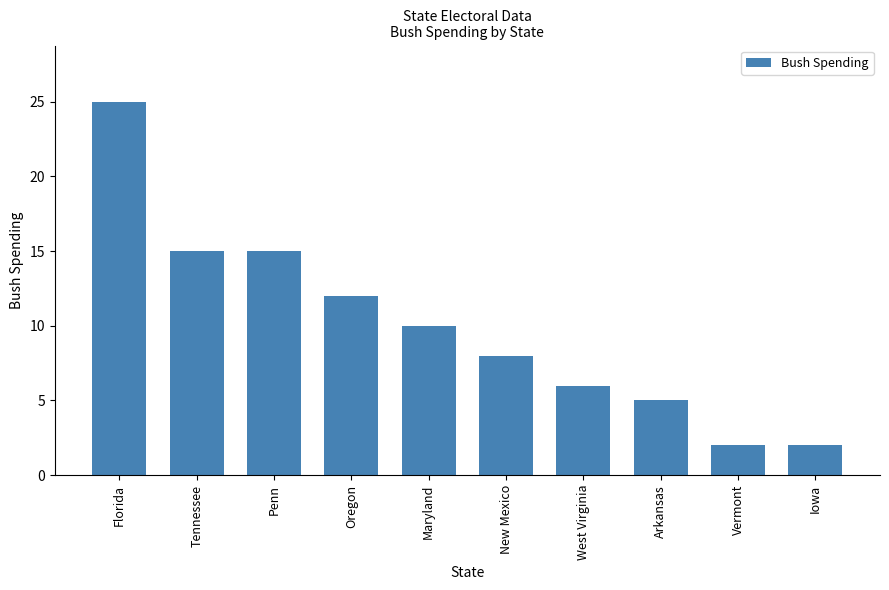

How many bars are there in total?

10